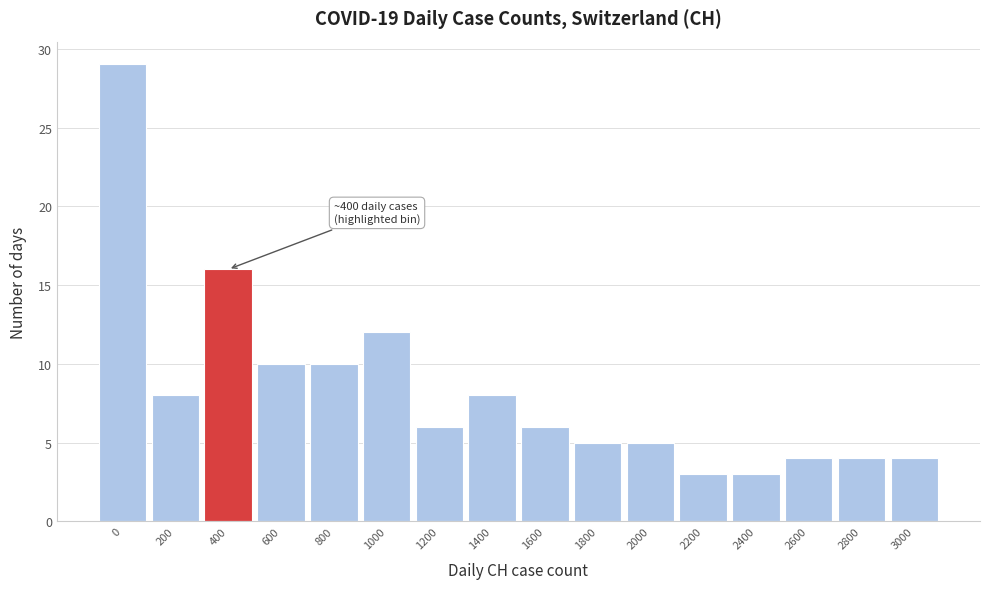

Reading left to right, list all the values displayed in this chart.

0=29	200=8	400=16	600=10	800=10	1000=12	1200=6	1400=8	1600=6	1800=5	2000=5	2200=3	2400=3	2600=4	2800=4	3000=4